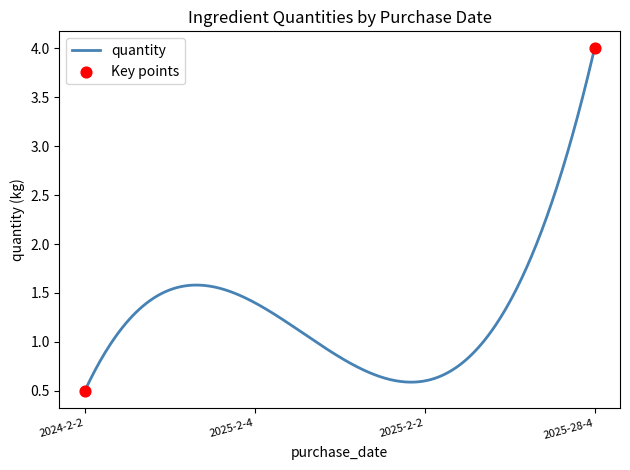

What is the maximum value shown in the chart?

4.0